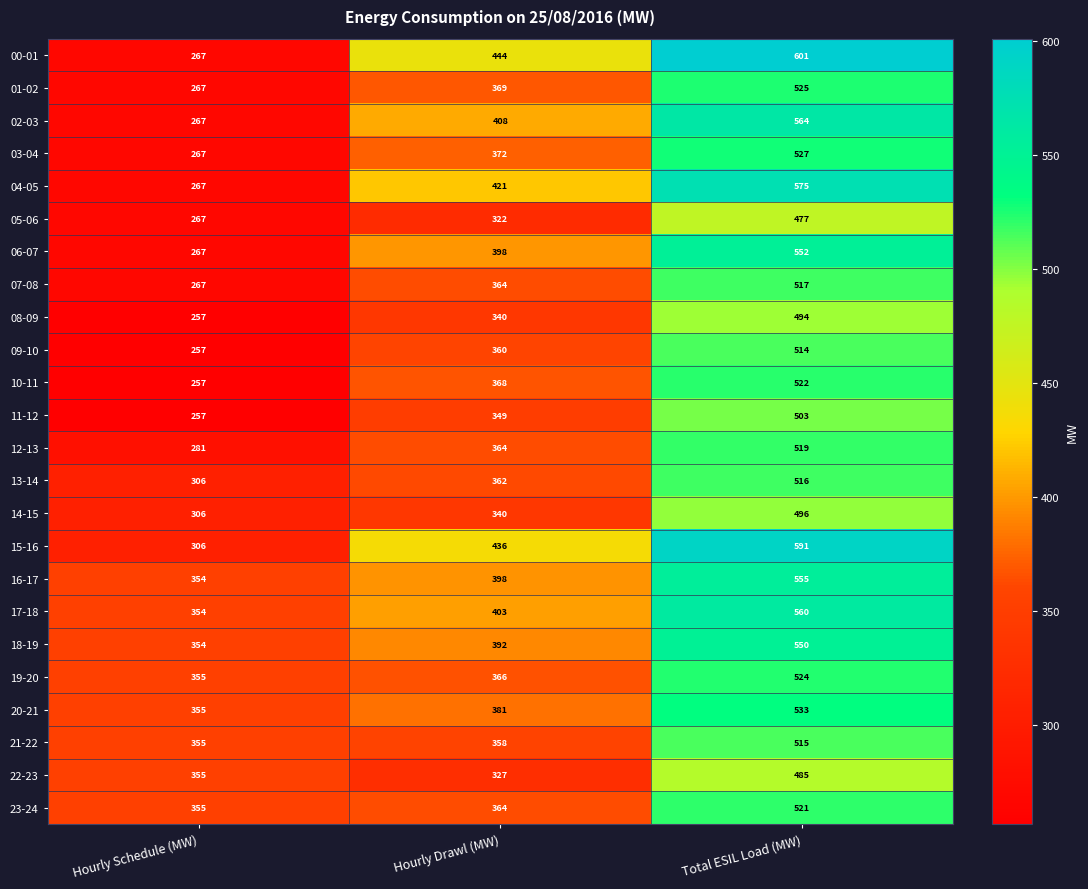

At which label does 01-02 reach its minimum?

Hourly Schedule (MW)